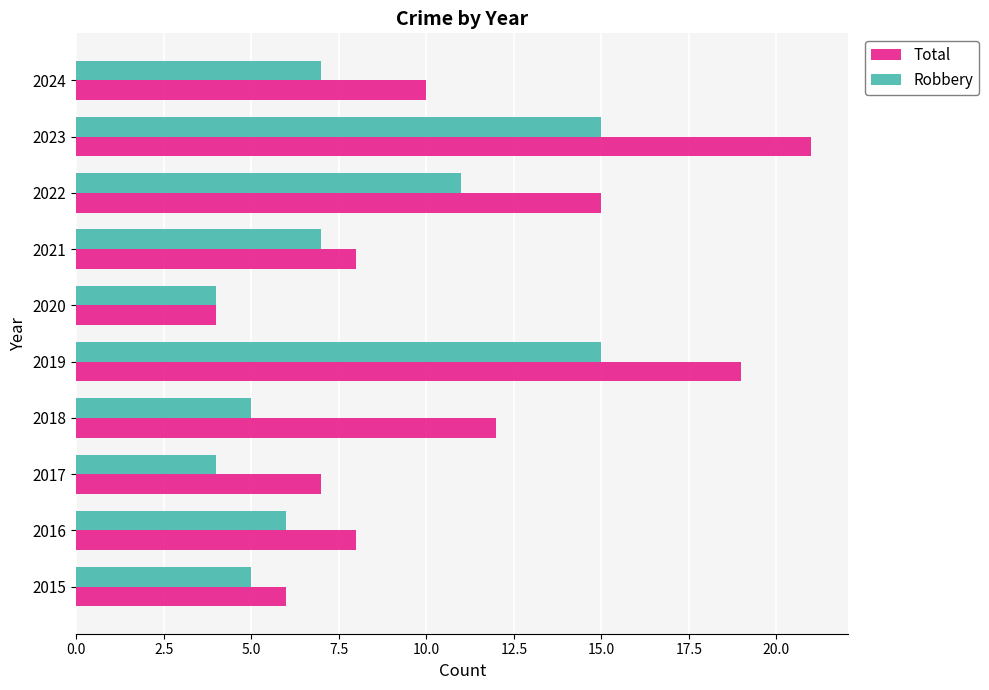

Which series has the largest range (max minus min)?

Total